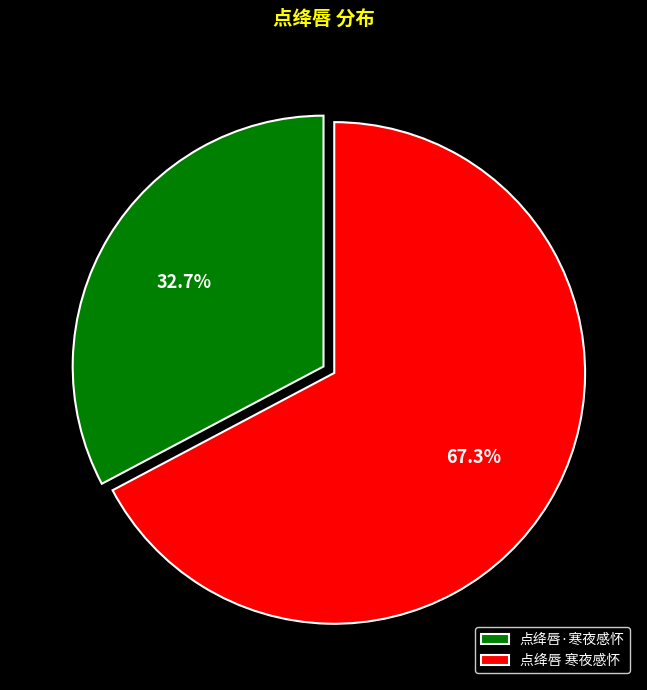

Count the number of slices in the pie.

2